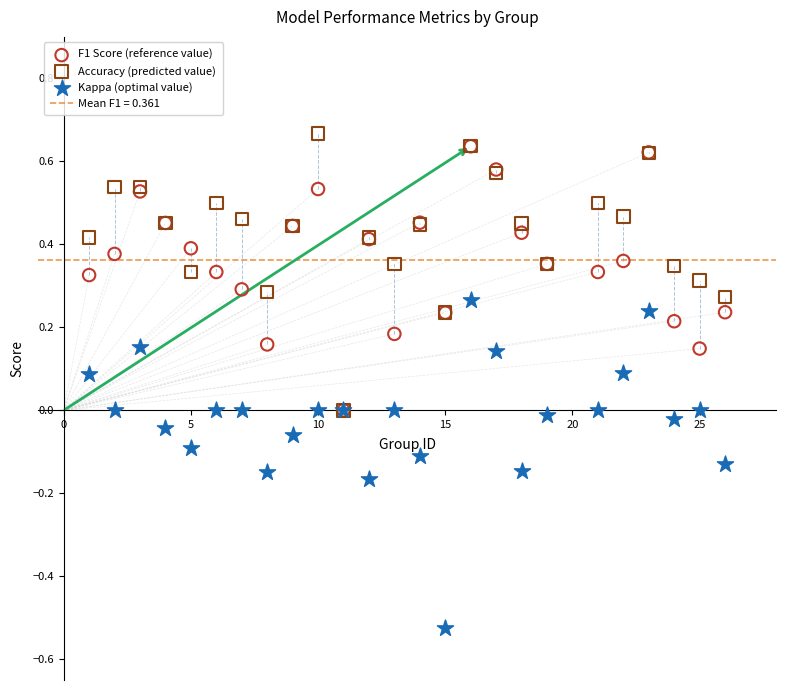

Which series has the widest spread of Y values?

Kappa (optimal value)